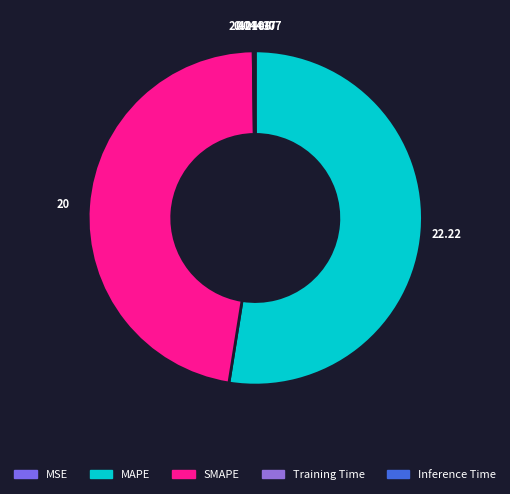

To the nearest percent, what is the average slice percentage?

20%